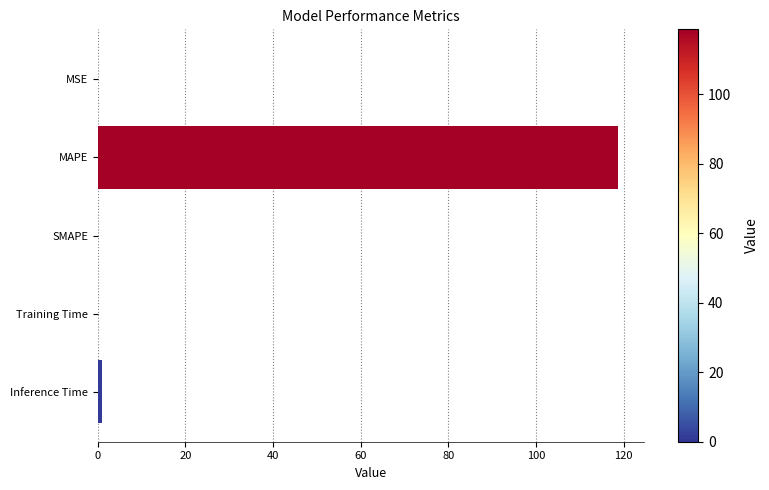

What is the sum of all values?

119.8